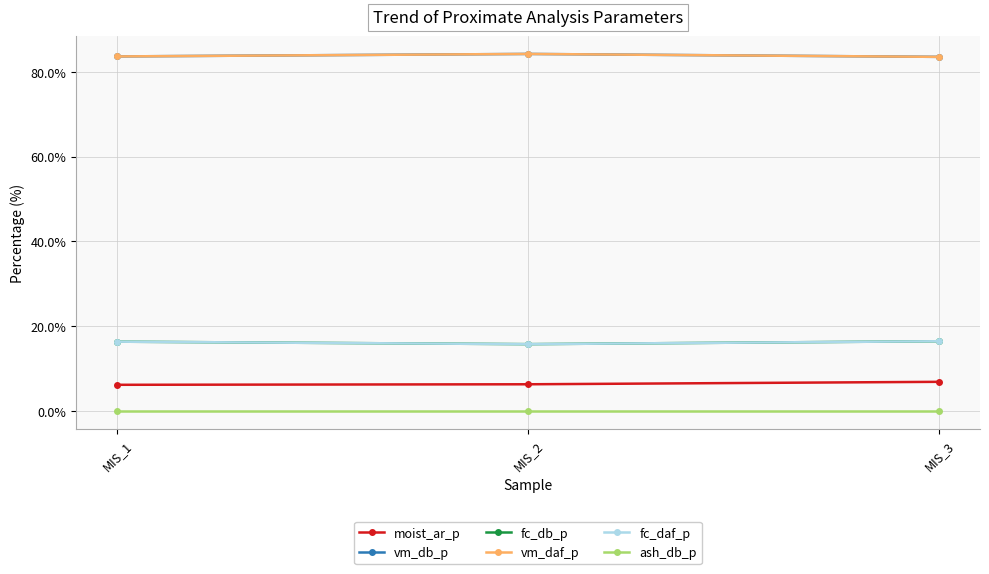

Reading left to right, list all the values displayed in this chart.

moist_ar_p: 6.2	6.3	6.9
vm_db_p: 83.6	84.2	83.5
fc_db_p: 16.4	15.8	16.5
vm_daf_p: 83.6	84.2	83.5
fc_daf_p: 16.4	15.8	16.5
ash_db_p: 0.0	0.0	0.0